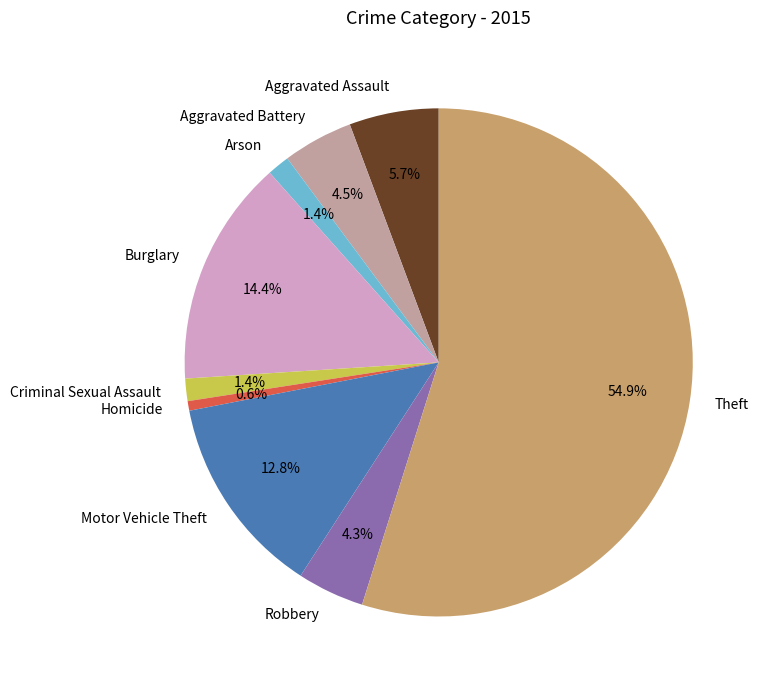

Which has a higher value, Burglary or Motor Vehicle Theft?

Burglary